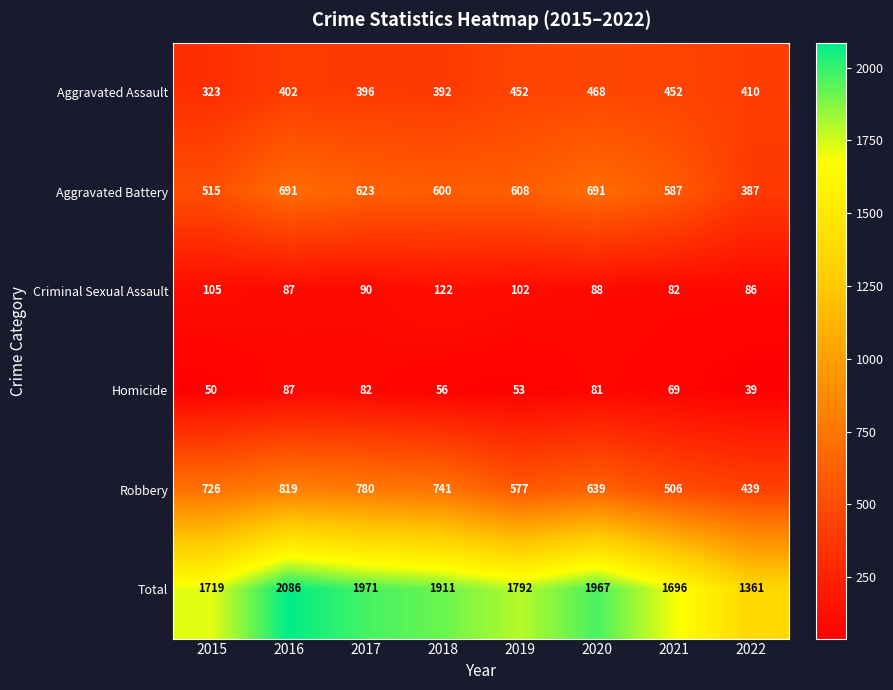

Which category has the lowest value across all series?

2022